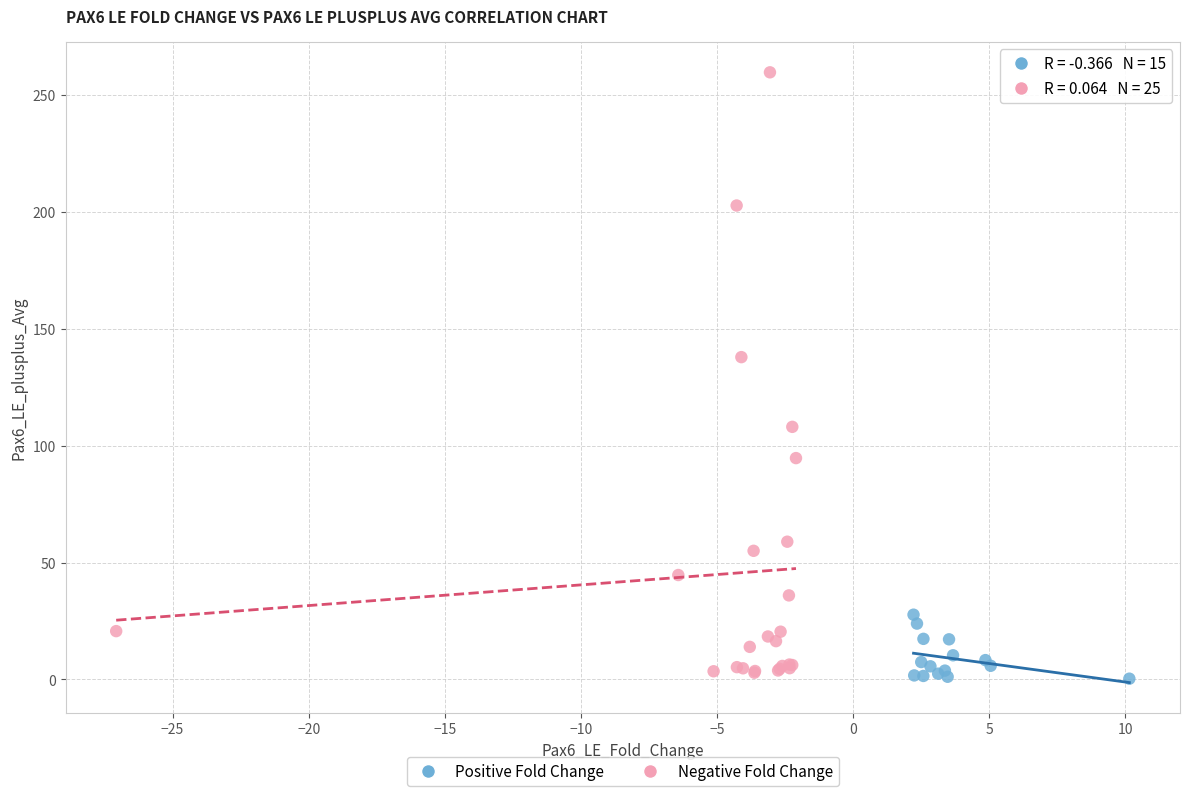

Which series reaches the maximum Y coordinate?

Negative Fold Change